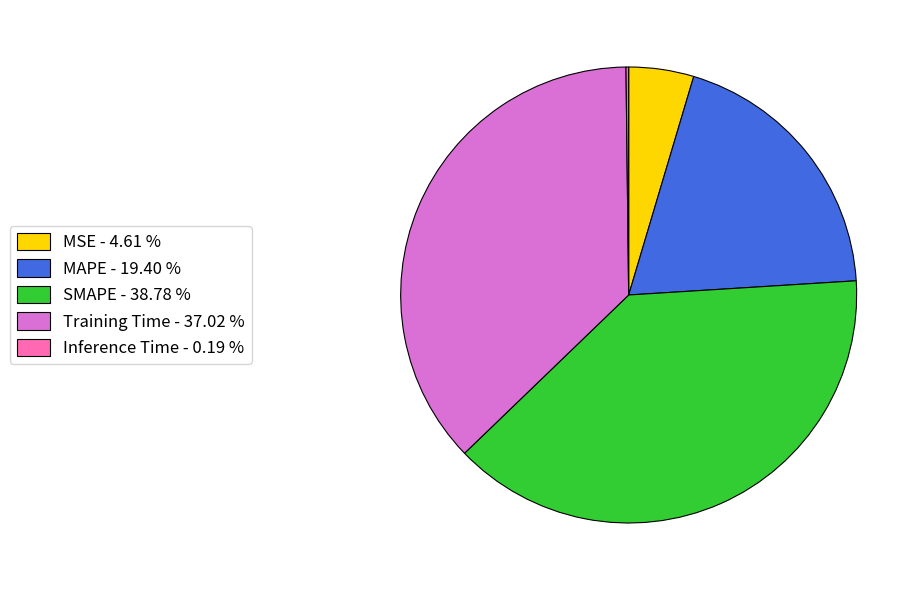

Does SMAPE - 38.78 % account for over 50% of the chart?

No